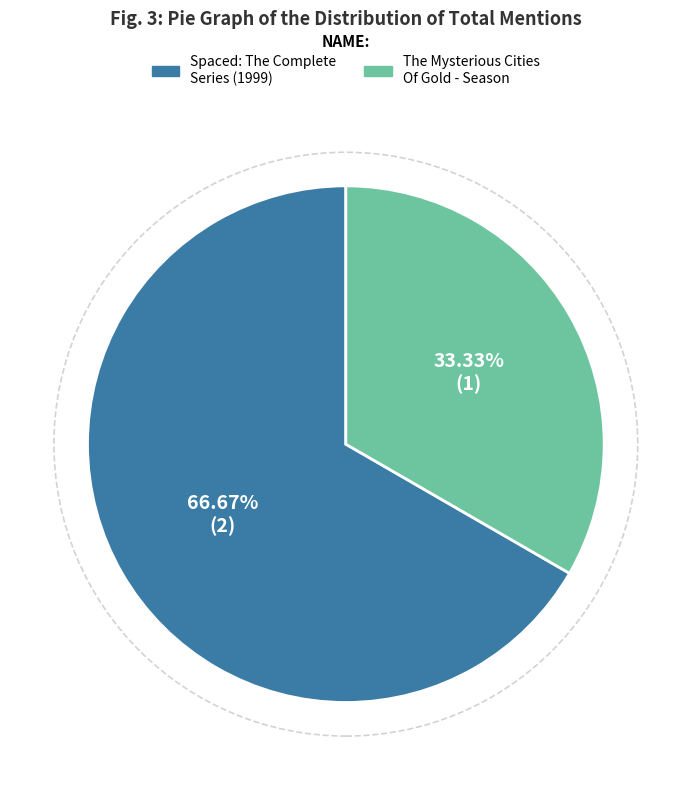

Is there any slice that represents more than half of the pie?

Yes